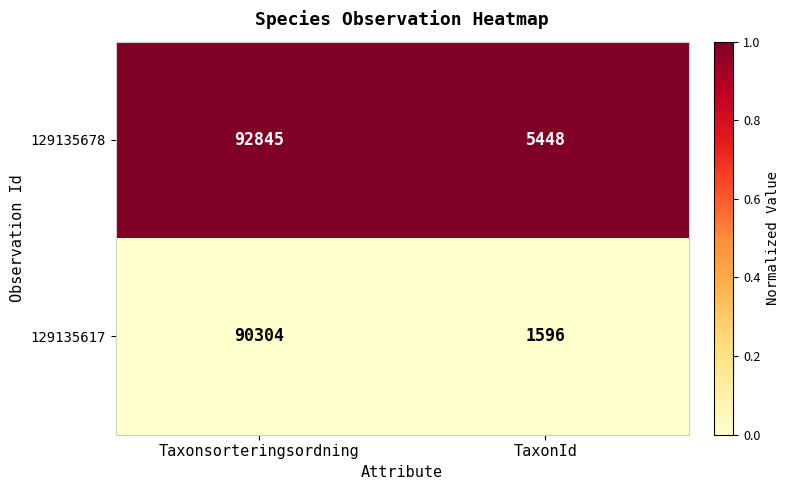

Between Taxonsorteringsordning and TaxonId, which series saw the biggest shift?

129135617